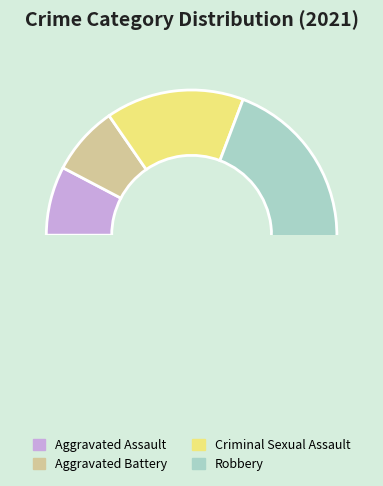

To the nearest percent, what is the difference between the Criminal Sexual Assault and Aggravated Battery slice percentages?

8%